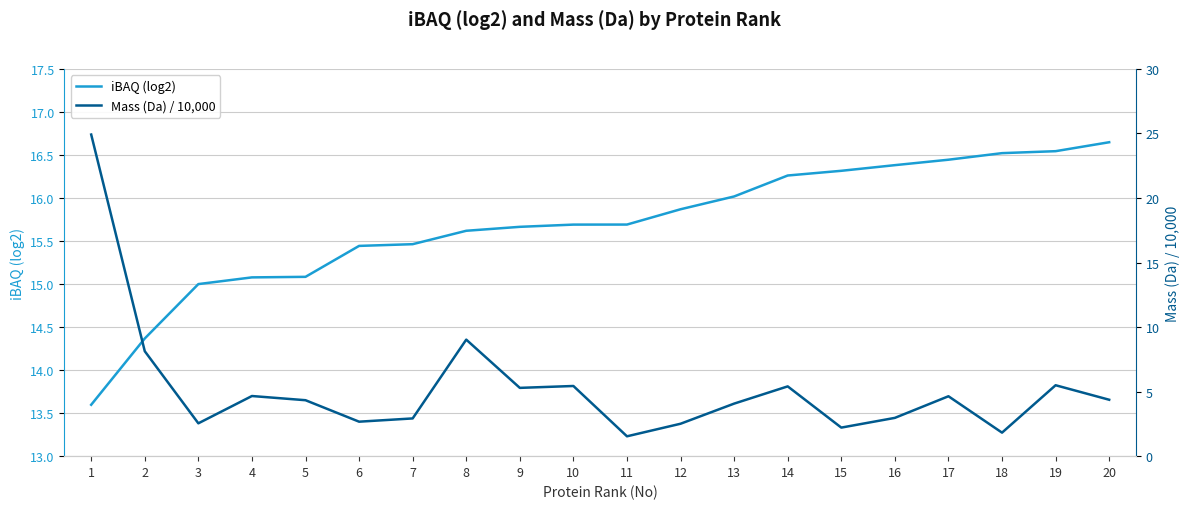

What is the total value across all series at 5?

19.4